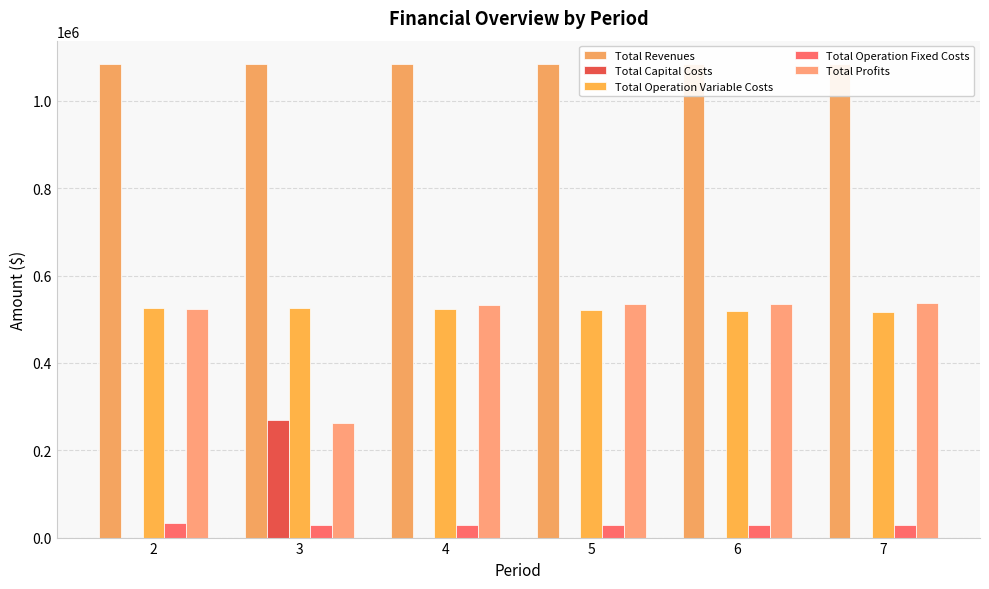

The Total Capital Costs series shows -171136.9 at 7. True or false?

False